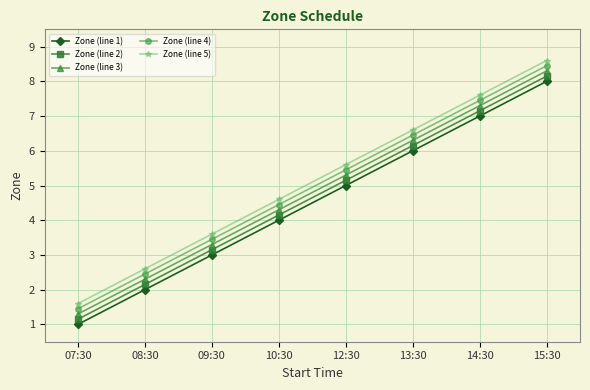

How many lines are shown in the chart?

5